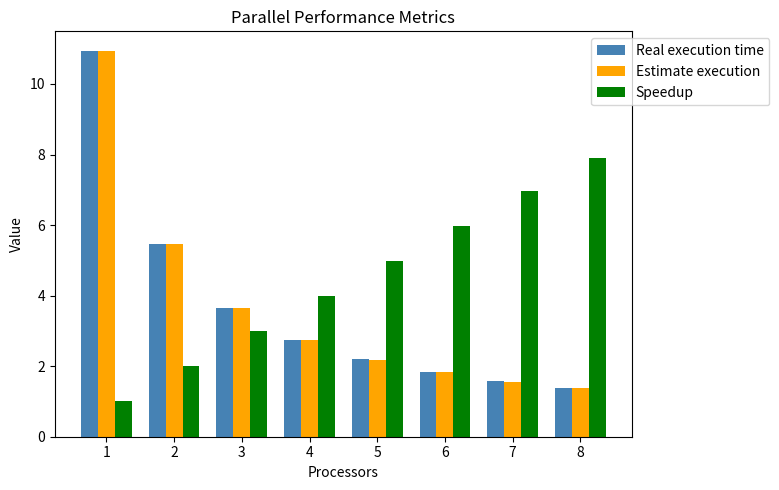

Reading left to right, extract all data points from this chart.

Real execution time: 10.9	5.5	3.7	2.7	2.2	1.8	1.6	1.4
Estimate execution: 10.9	5.5	3.6	2.7	2.2	1.8	1.6	1.4
Speedup: 1.0	2.0	3.0	4.0	5.0	6.0	7.0	7.9